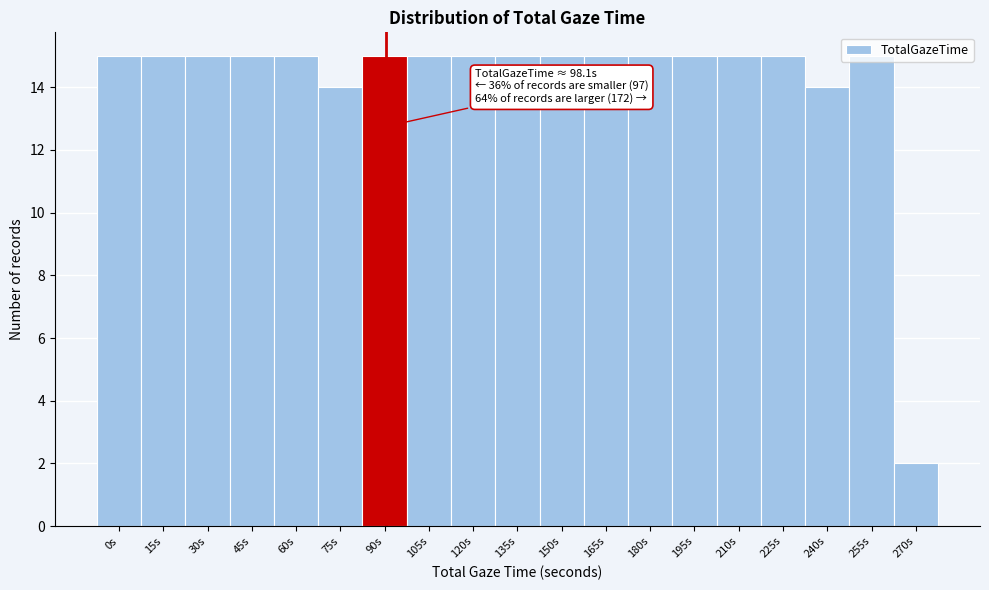

Approximately how many times larger is the value at 165s compared to 120s?

1.0